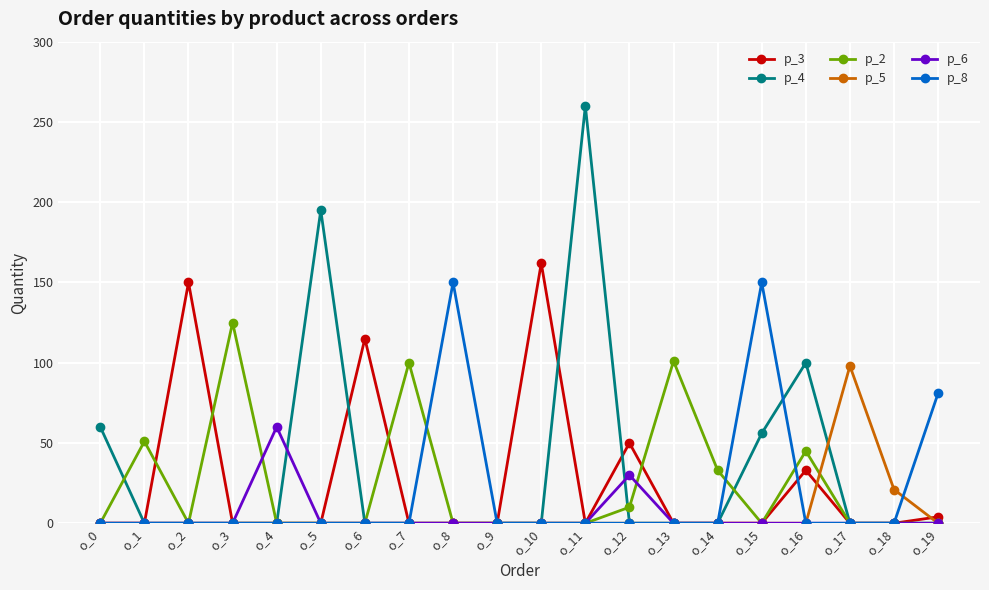

Rank the series by their maximum value, from highest to lowest.

p_4, p_3, p_8, p_2, p_5, p_6